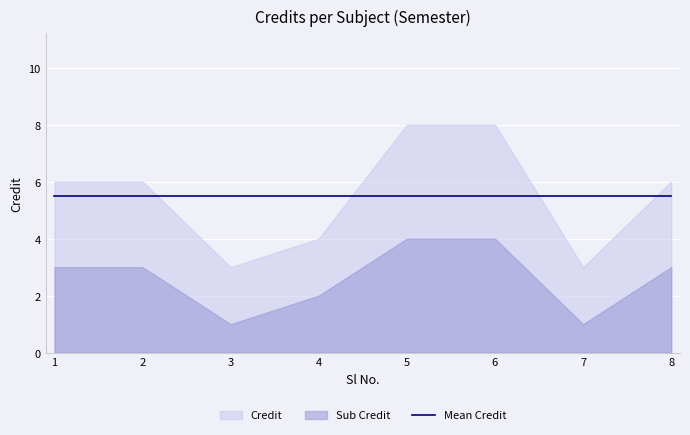

How many data points in Credit are less than 6?

3